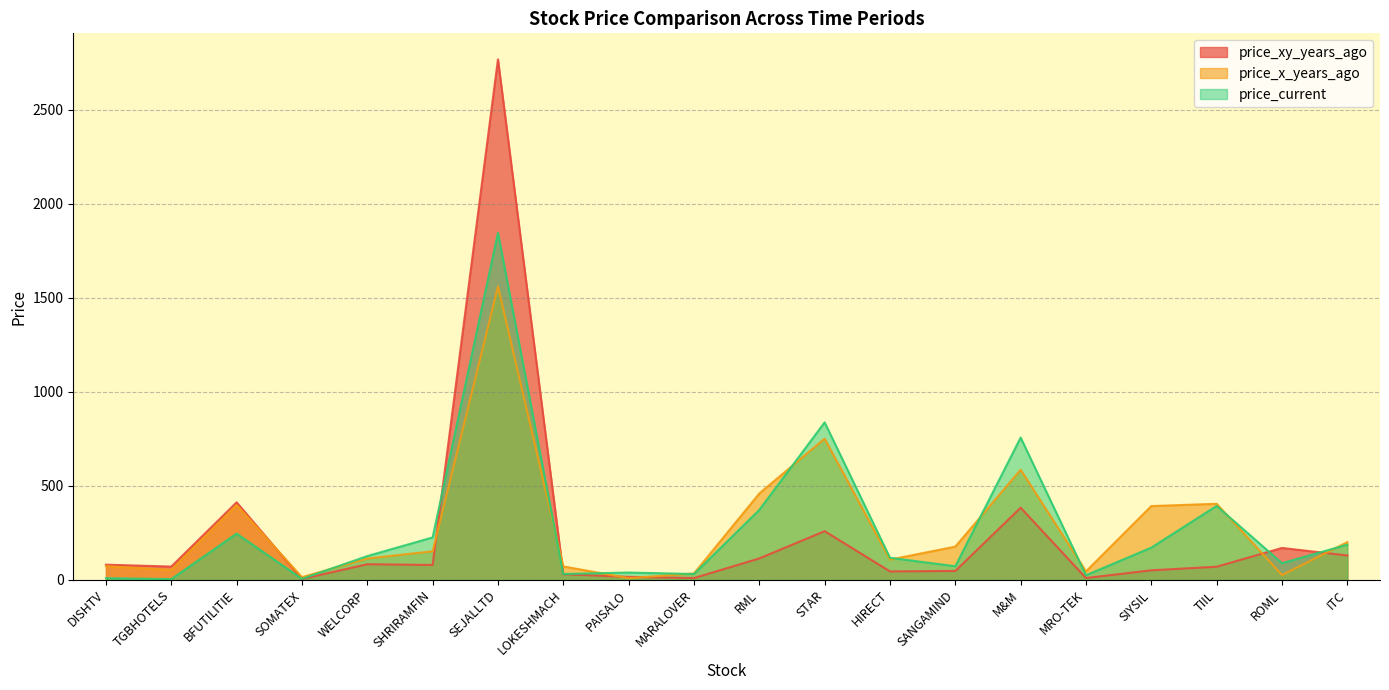

Which category has the highest value across all series?

SEJALLTD